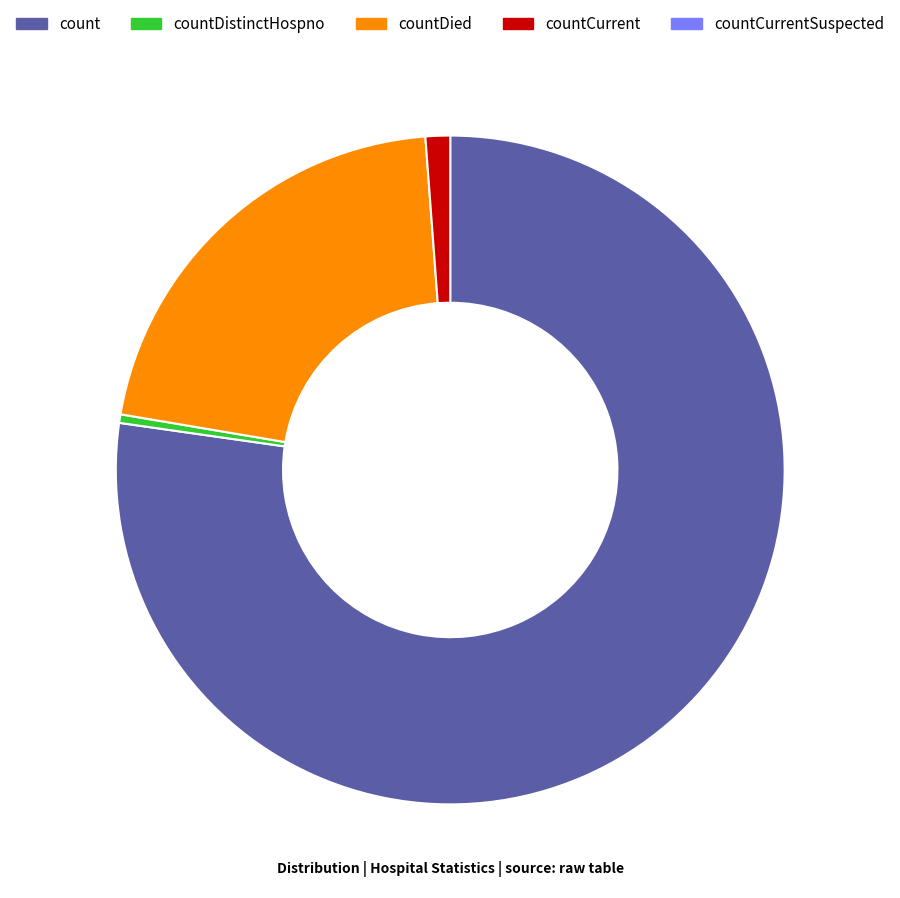

Does any single category account for the majority?

Yes